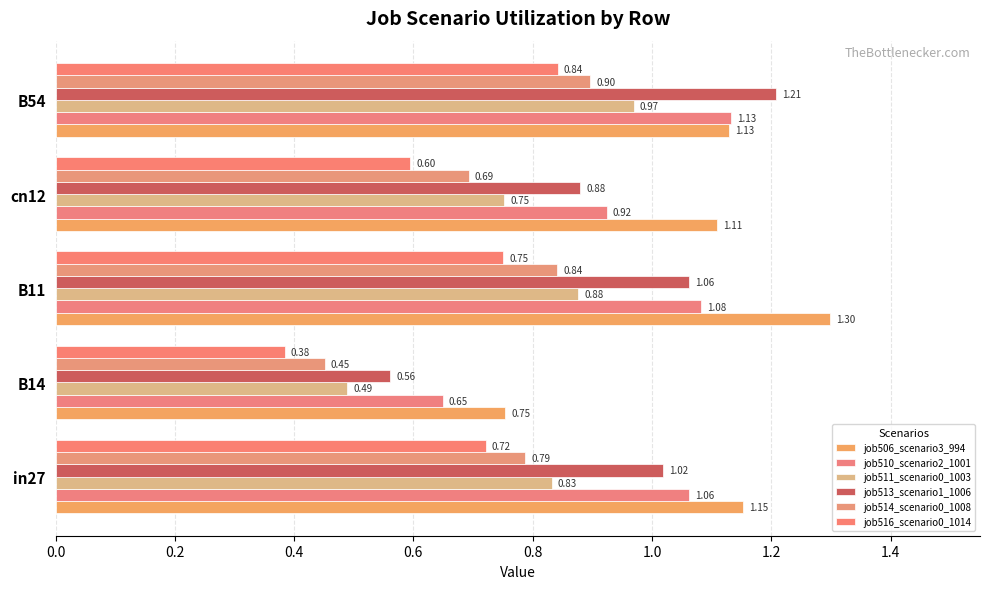

What is the difference between the maximum and minimum values in the job511_scenario0_1003 series?

0.5